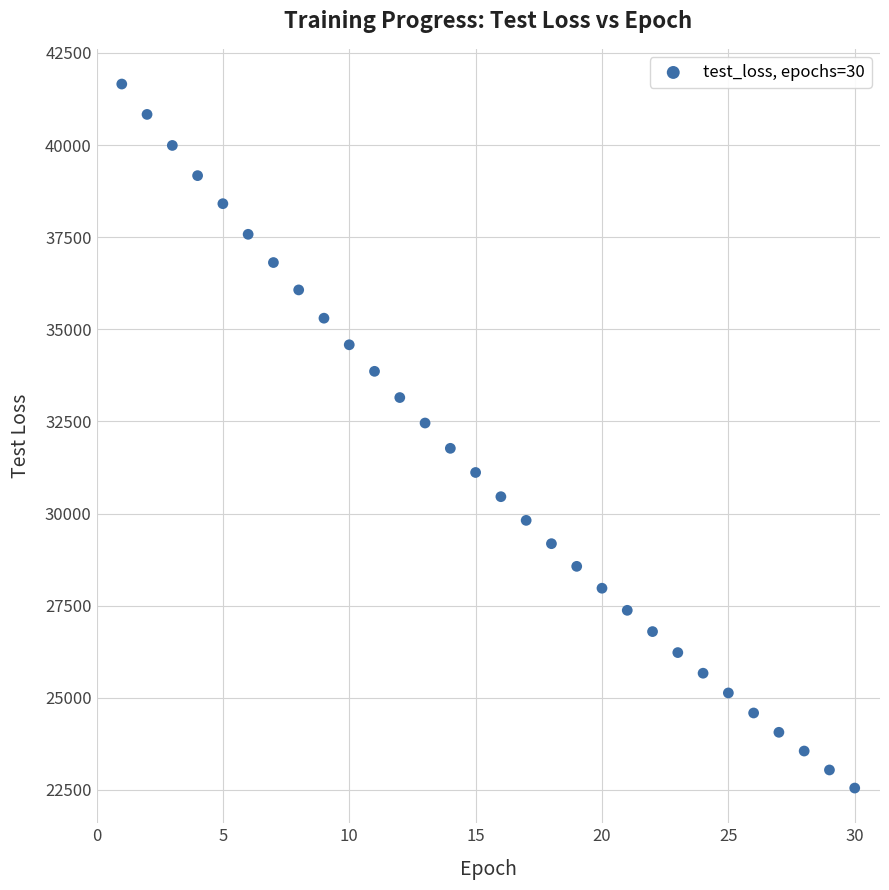

What is the range of X values (max minus min)?

29.0